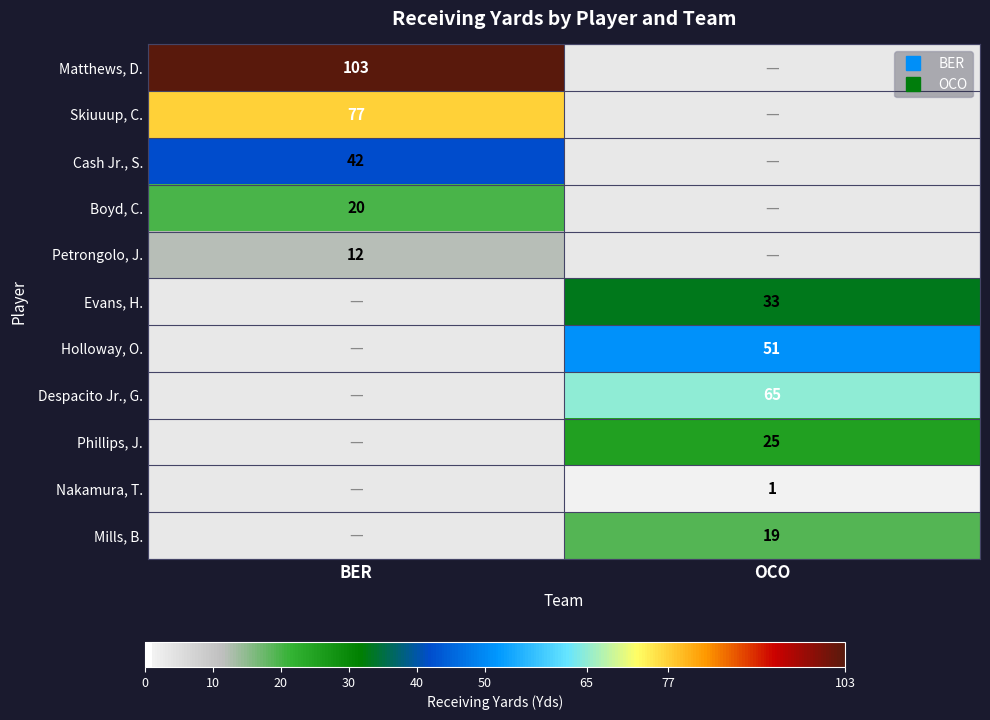

Is it true that Evans, H. equals 33.0 at OCO?

True